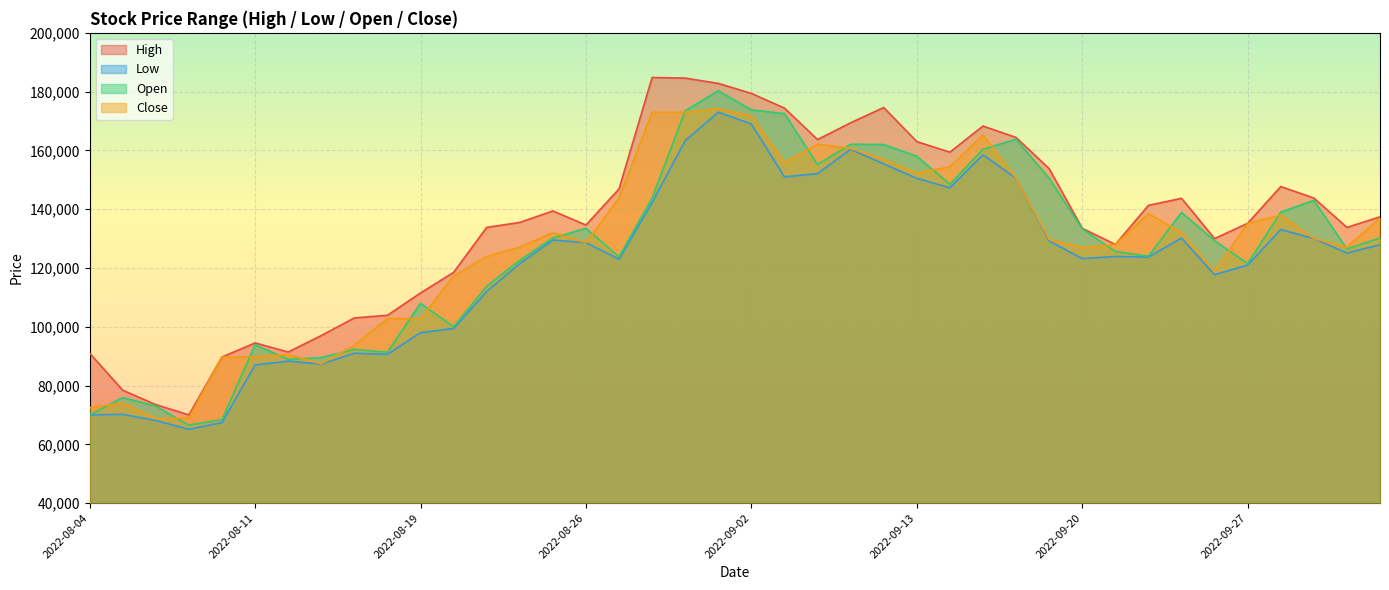

True or false: High and Close cross at least once.

False